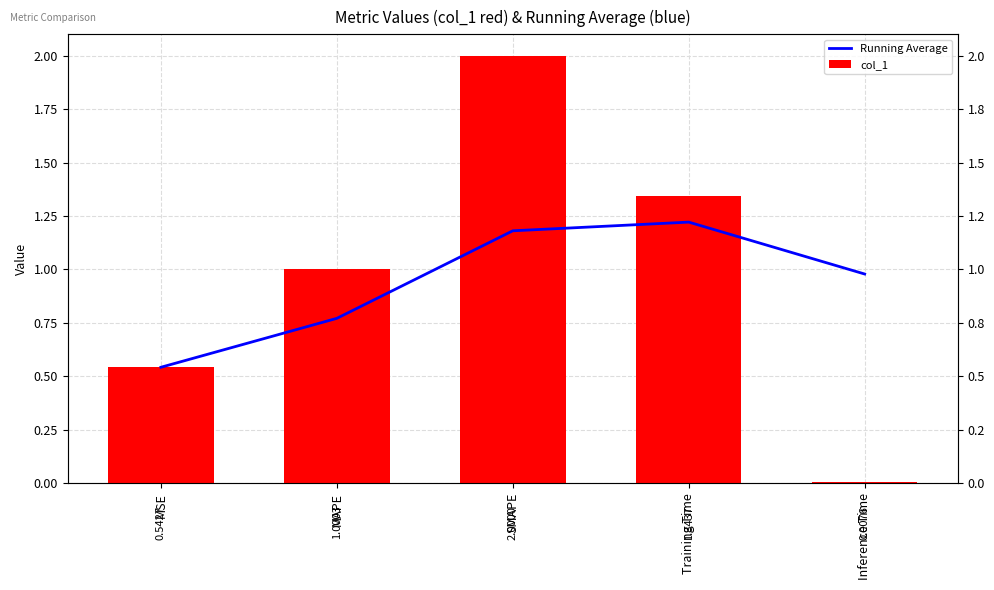

The value of col_1 at Training Time is 1.3. True or false?

True